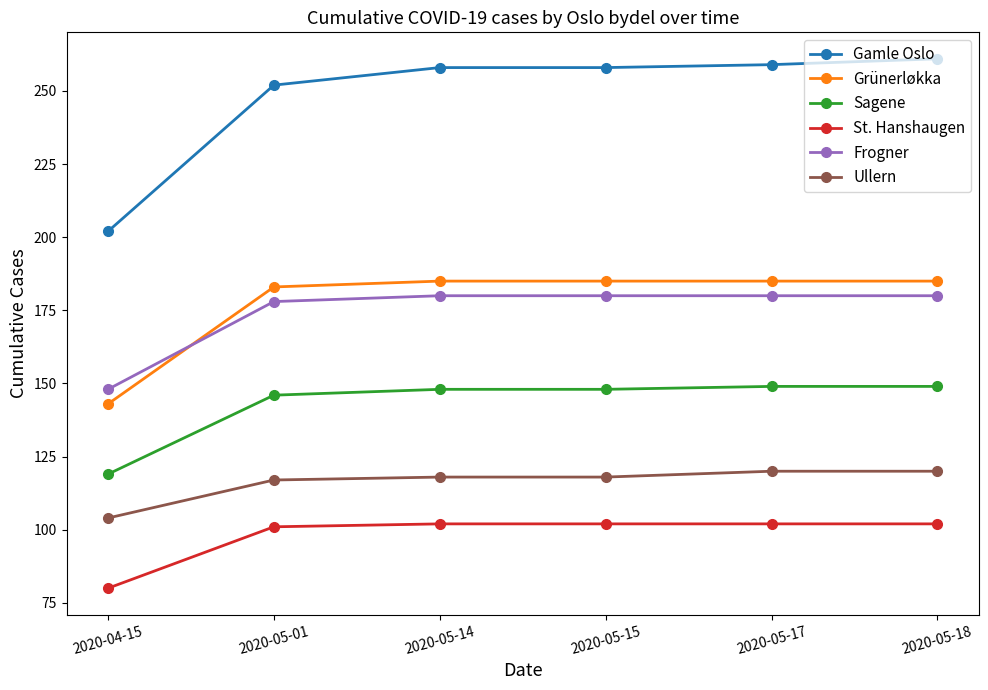

At how many categories does at least one series exceed 107?

6